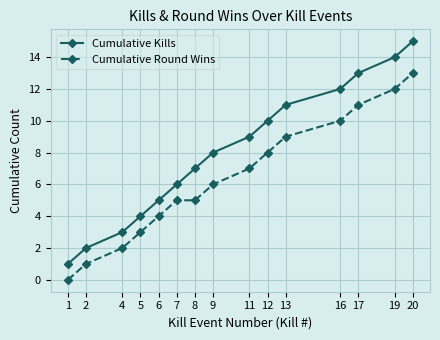

What is the sum of the Cumulative Kills values at 7 and 5?

10